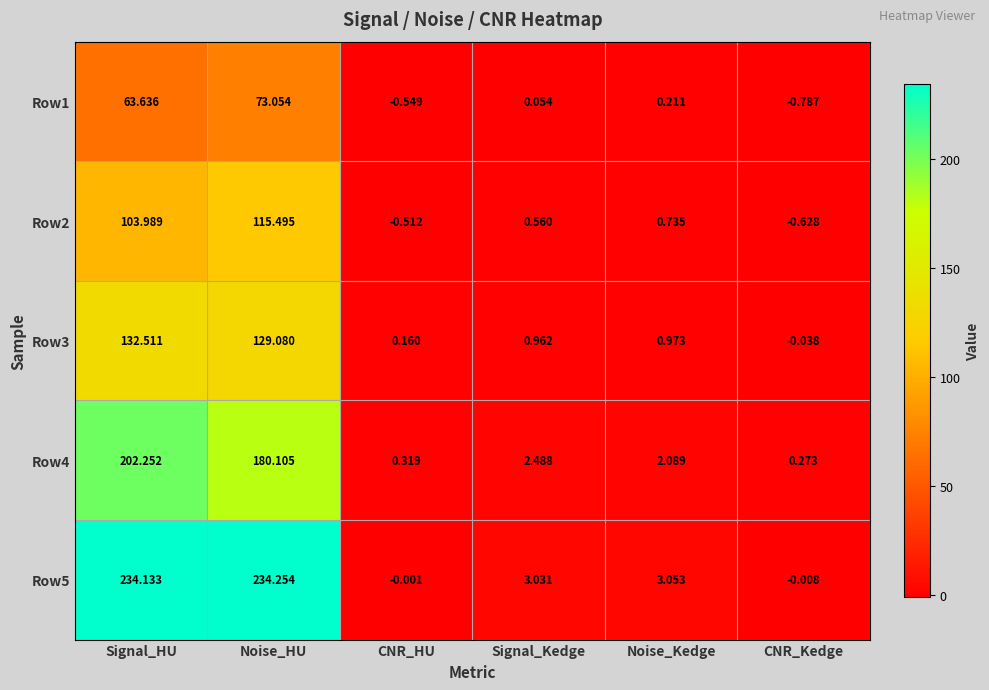

At which category is the sum across all series the highest?

Signal_HU